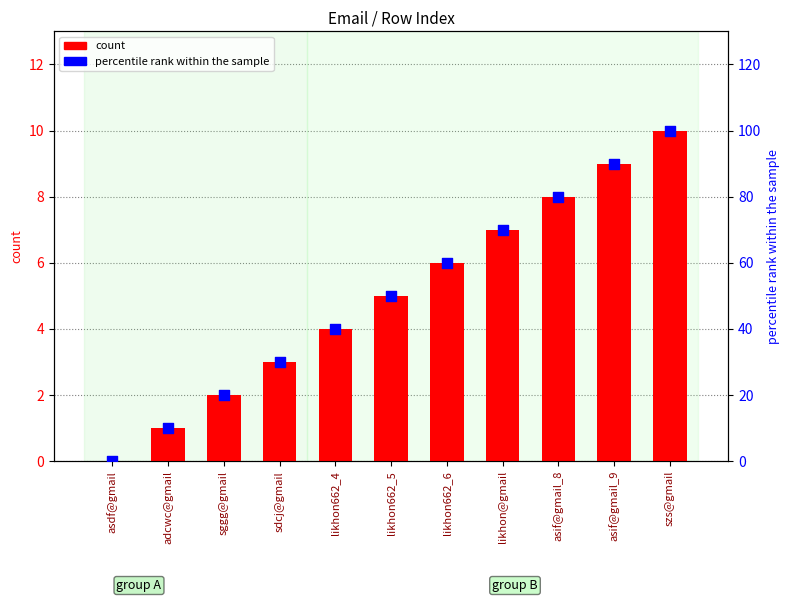

Which series has the largest total across all categories?

percentile rank within the sample